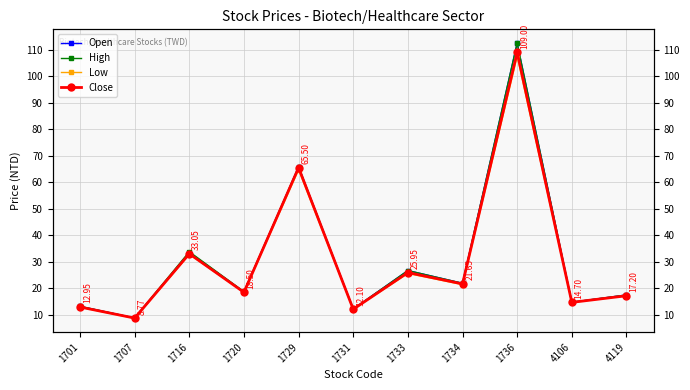

What is the value of the High point at the 8th from the left?

21.9